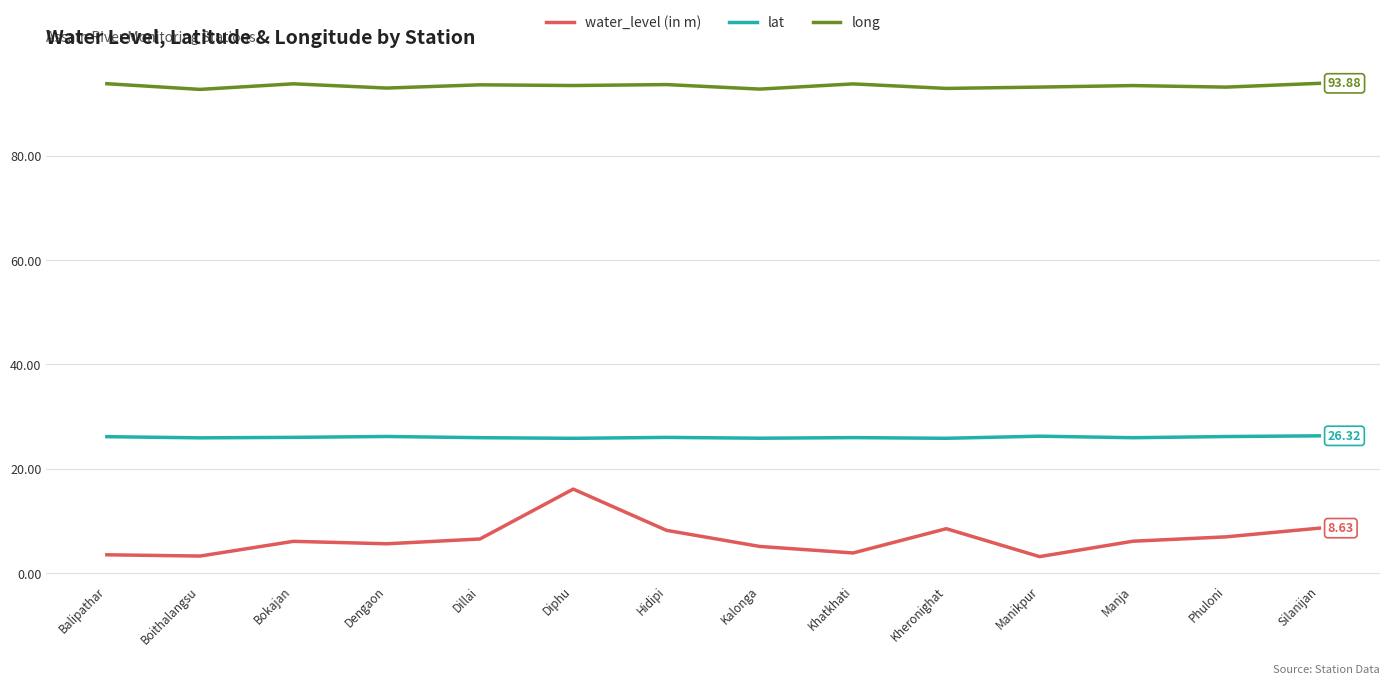

What position from the left is Silanijan?

14